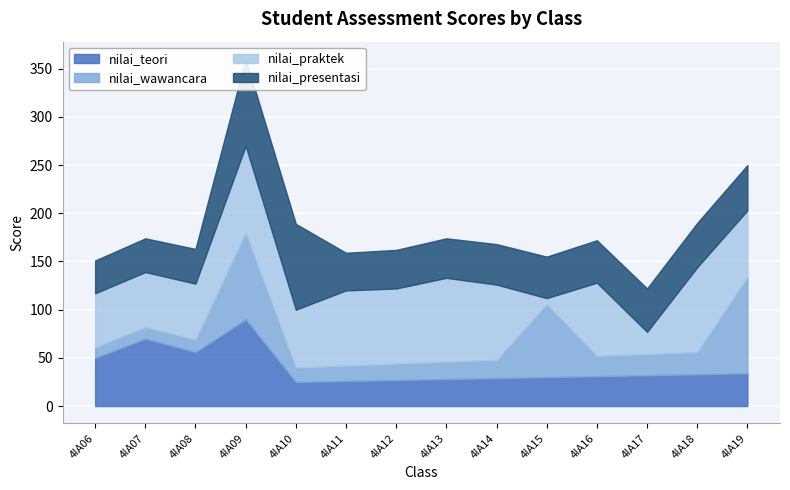

What is the value of the nilai_teori point at the 10th from the left?

30